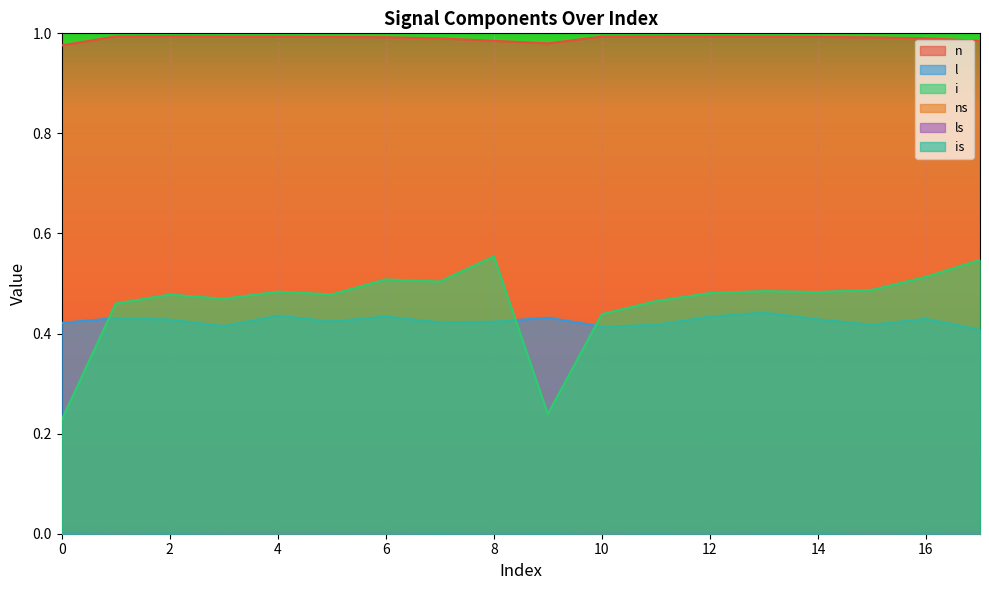

Which has a higher value, 1 or 12?

12